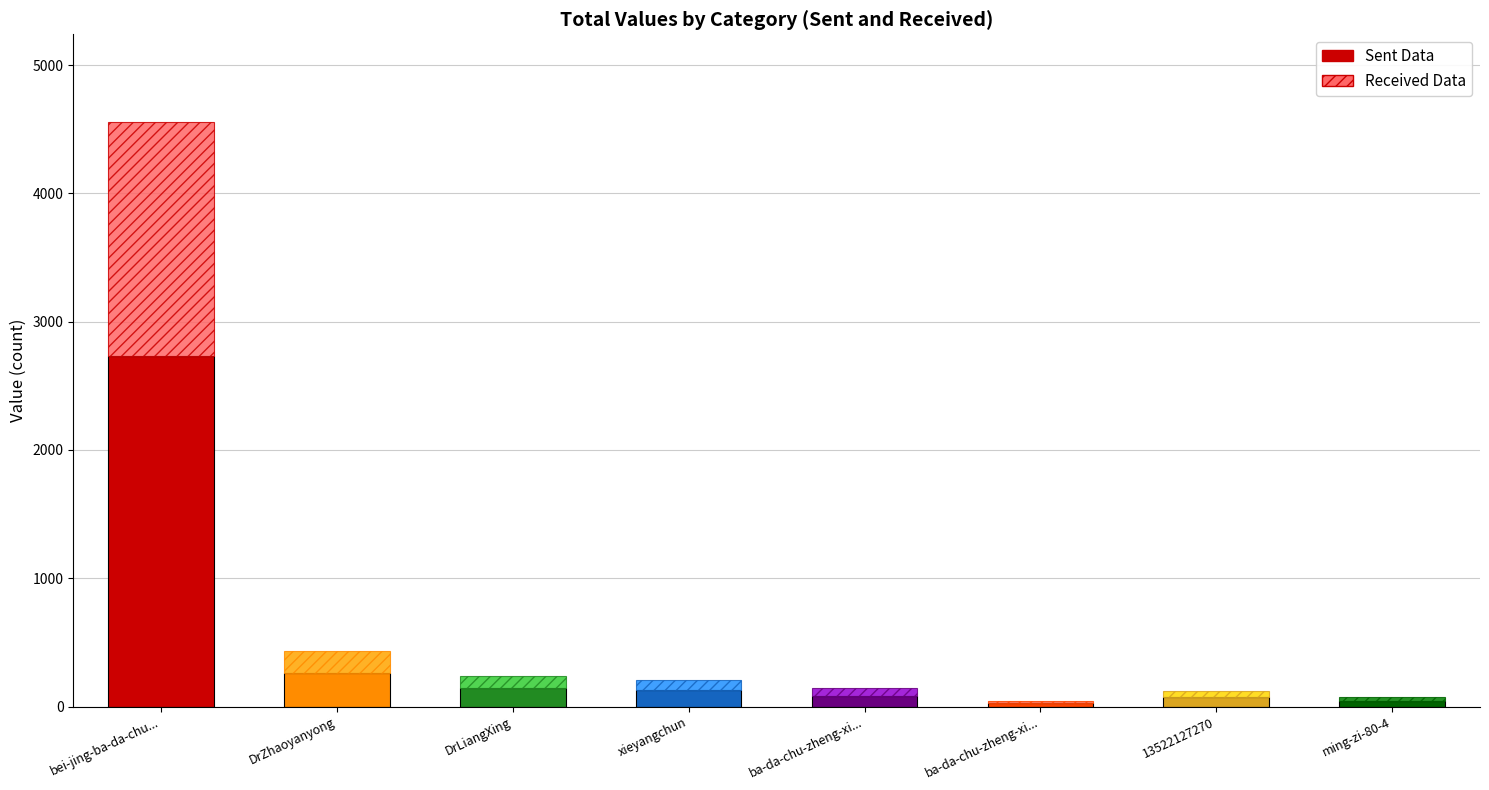

What is the change in value from ba-da-chu-zheng-xing-wei-jian-jun to 13522127270?

+75